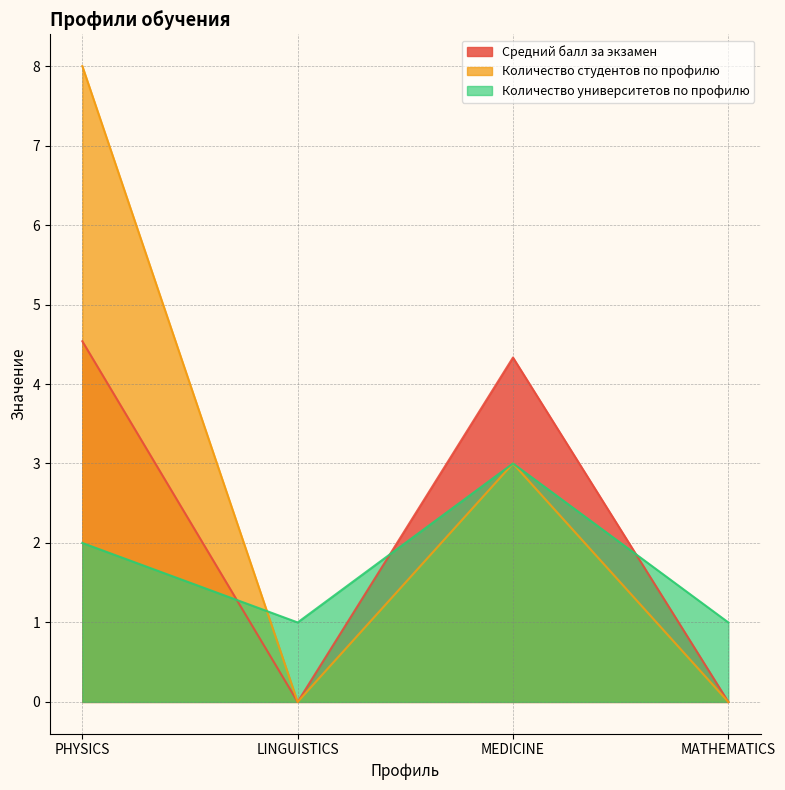

Where is Количество университетов по профилю nearest to the value 2?

PHYSICS